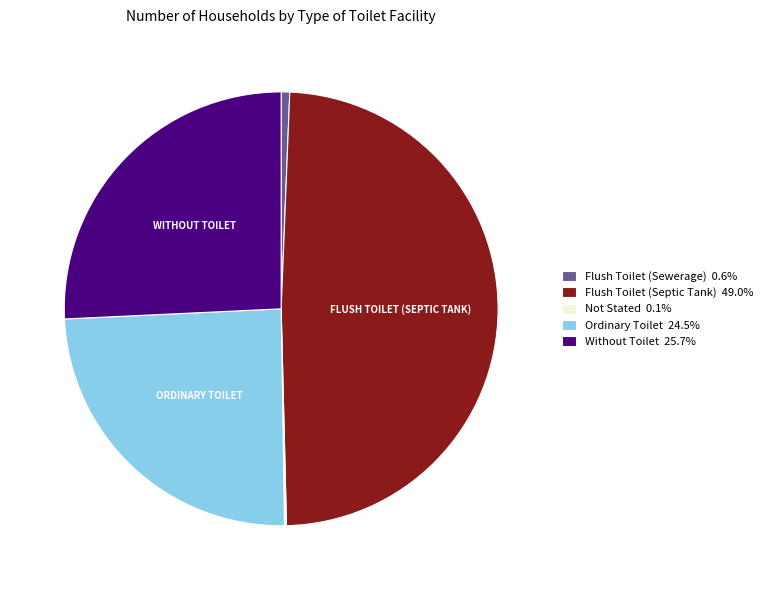

Is the sum of Without Toilet 25.7% and Flush Toilet (Sewerage) 0.6% greater than half?

No